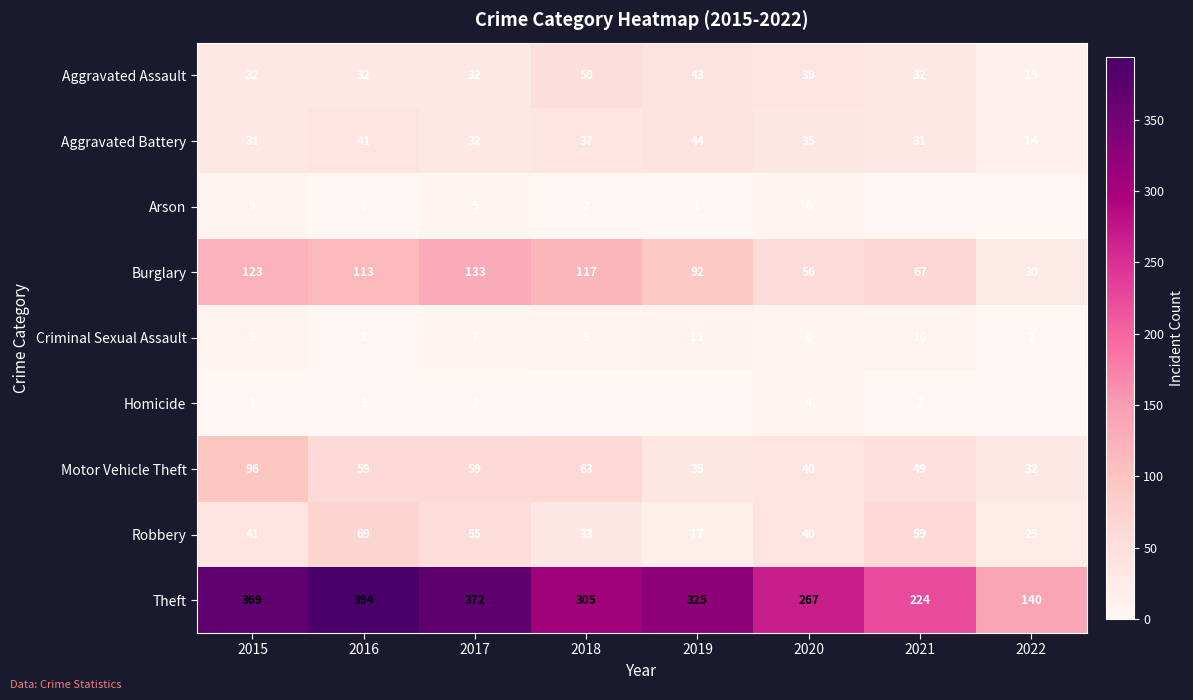

Read the Motor Vehicle Theft value at 2019, to the nearest 10.

40